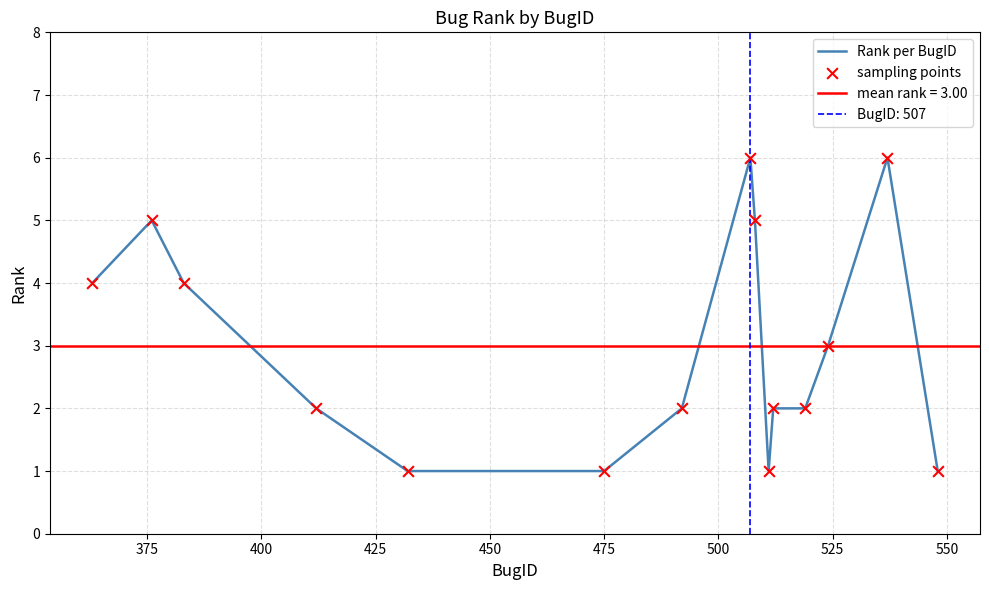

Which series has the largest total across all categories?

Rank per BugID